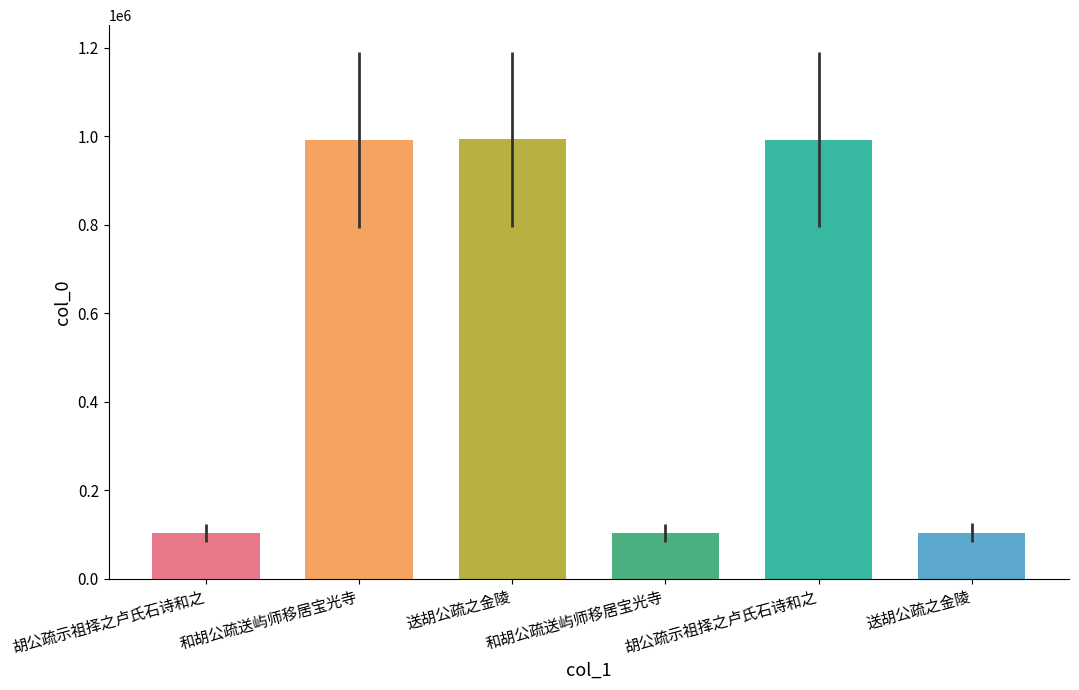

How many bars are there in total?

6